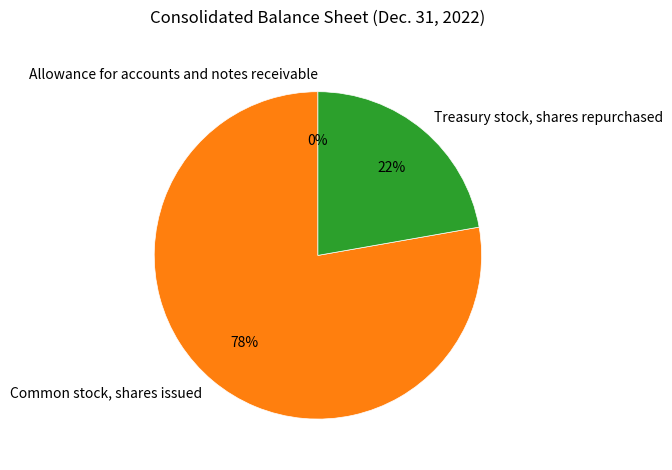

Between Treasury stock, shares repurchased and Common stock, shares issued, which is larger?

Common stock, shares issued